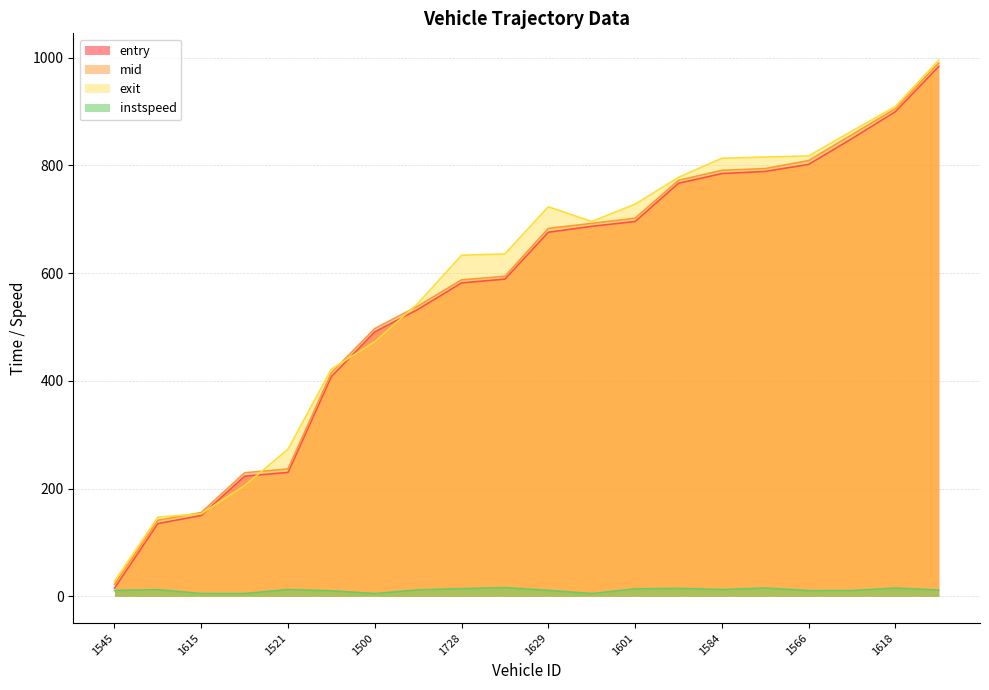

Does the chart display data point markers on the line(s)?

No